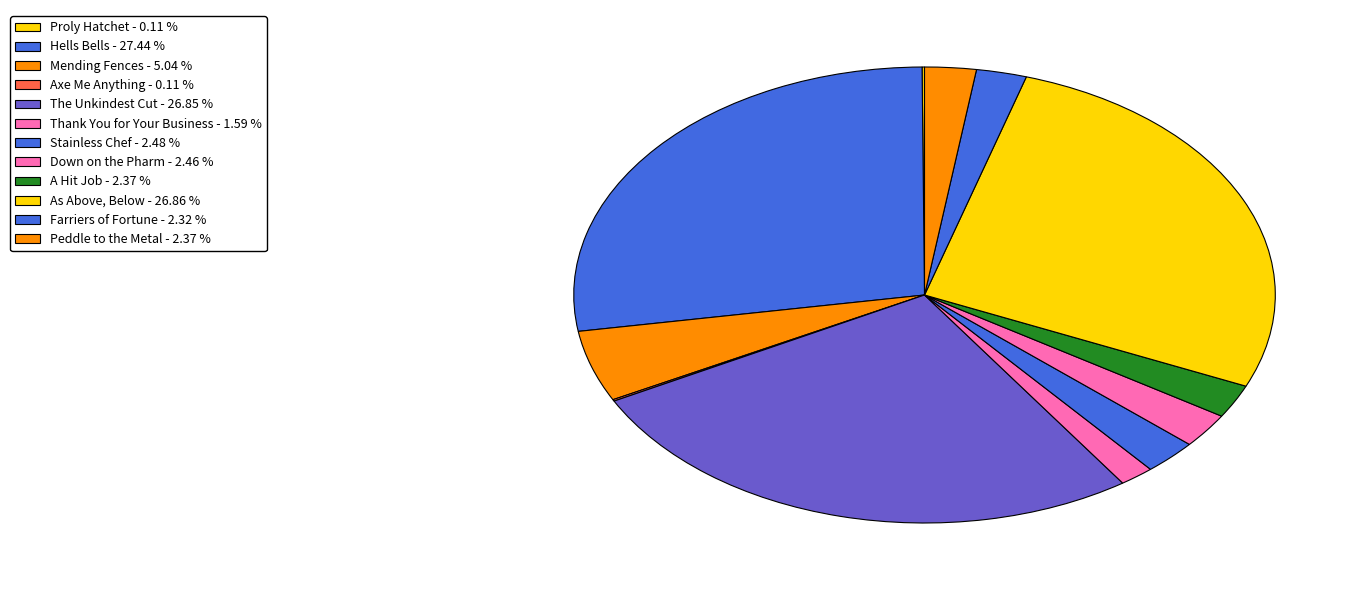

What is the ratio of the value at Down on the Pharm to the value at Proly Hatchet?

22.0